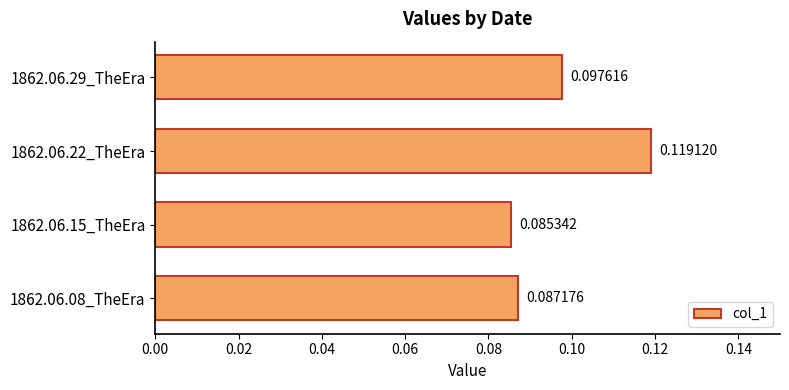

Where is the data nearest to the value 0?

1862.06.15_TheEra